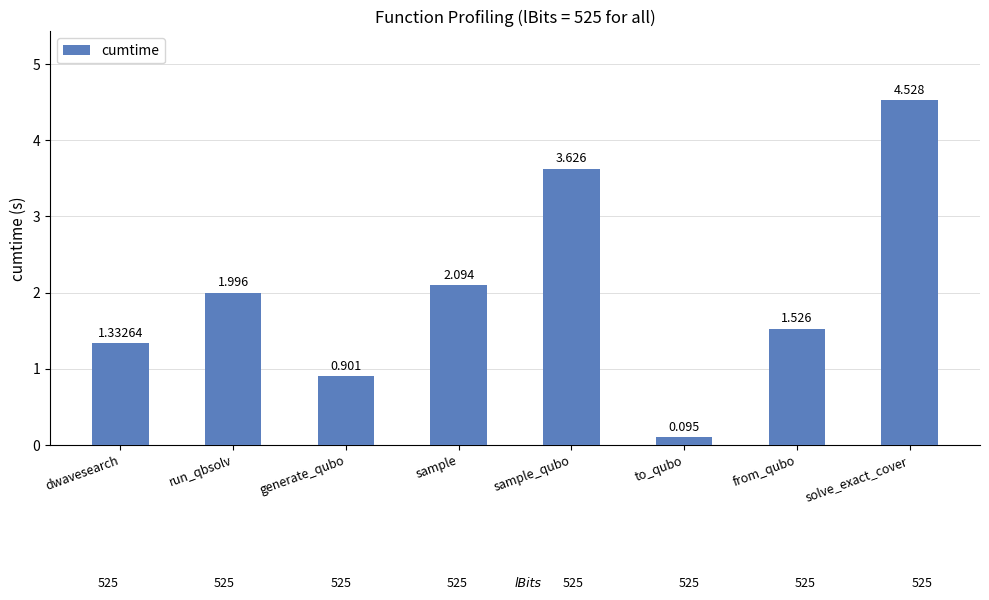

List the labels in order of value, smallest first.

to_qubo, generate_qubo, dwavesearch, from_qubo, run_qbsolv, sample, sample_qubo, solve_exact_cover